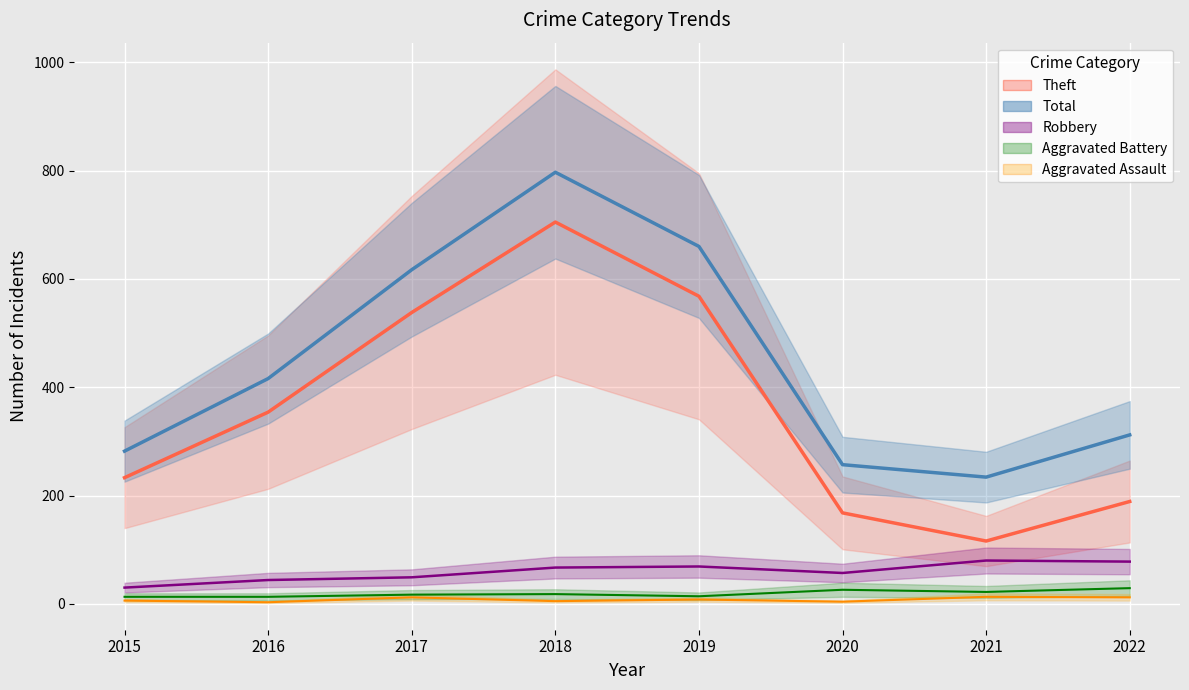

How many values in the Aggravated Assault (line) series exceed 8?

3